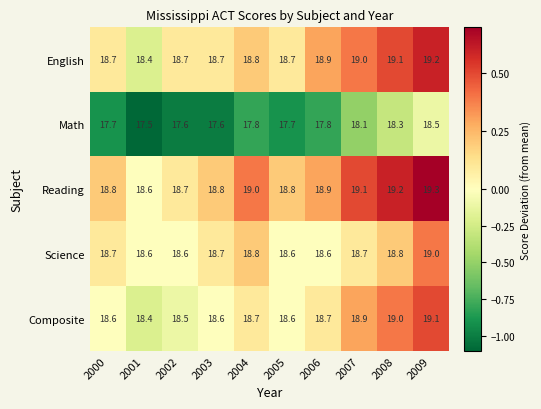

Is it true that Composite equals 25.4 at 2003?

False